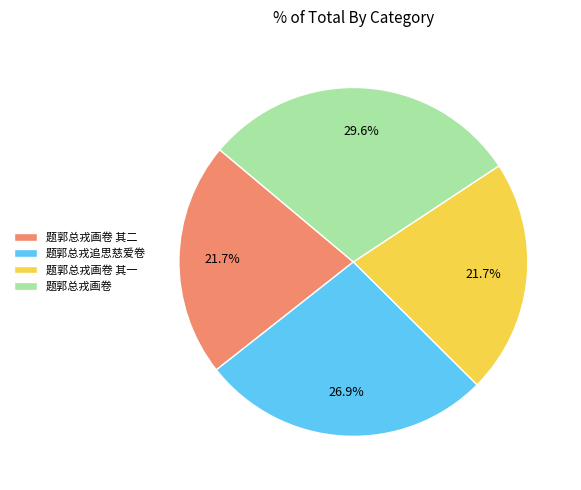

How much of the chart is everything except 题郭总戎画卷?

70.4%